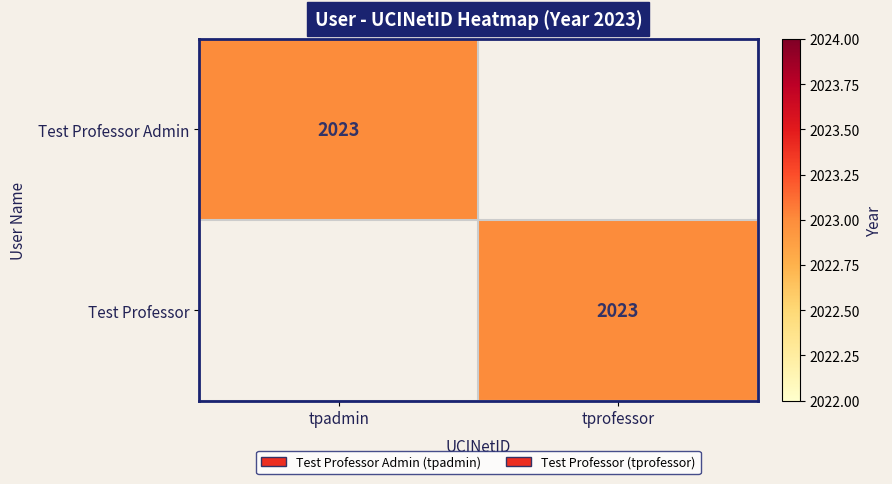

At which category is the sum across all series the highest?

tpadmin